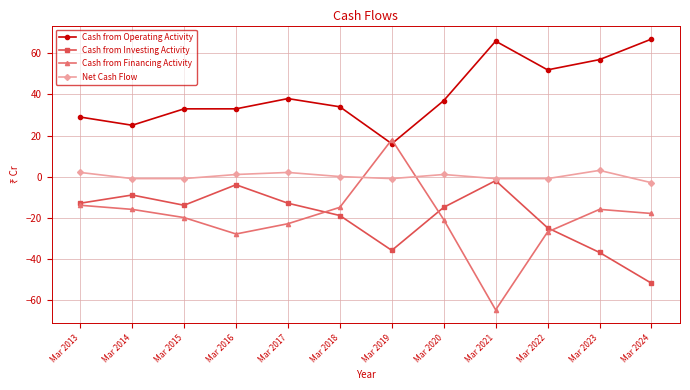

Where is the first local maximum for Cash from Investing Activity?

Mar 2014